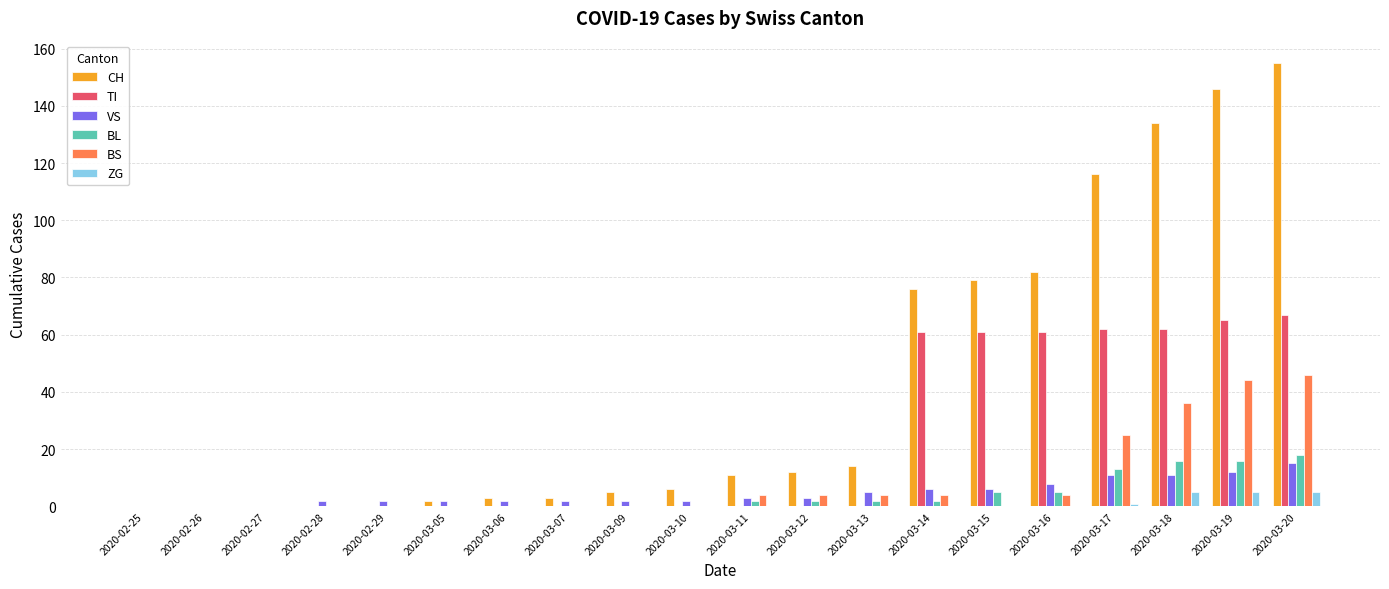

Reading right to left, extract all data points from this chart.

CH: 155	146	134	116	82	79	76	14	12	11	6	5	3	3	2	0	0	0	0	0
TI: 67	65	62	62	61	61	61	0	0	0	0	0	0	0	0	0	0	0	0	0
VS: 15	12	11	11	8	6	6	5	3	3	2	2	2	2	2	2	2	0	0	0
BL: 18	16	16	13	5	5	2	2	2	2	0	0	0	0	0	0	0	0	0	0
BS: 46	44	36	25	4	0	4	4	4	4	0	0	0	0	0	0	0	0	0	0
ZG: 5	5	5	1	0	0	0	0	0	0	0	0	0	0	0	0	0	0	0	0